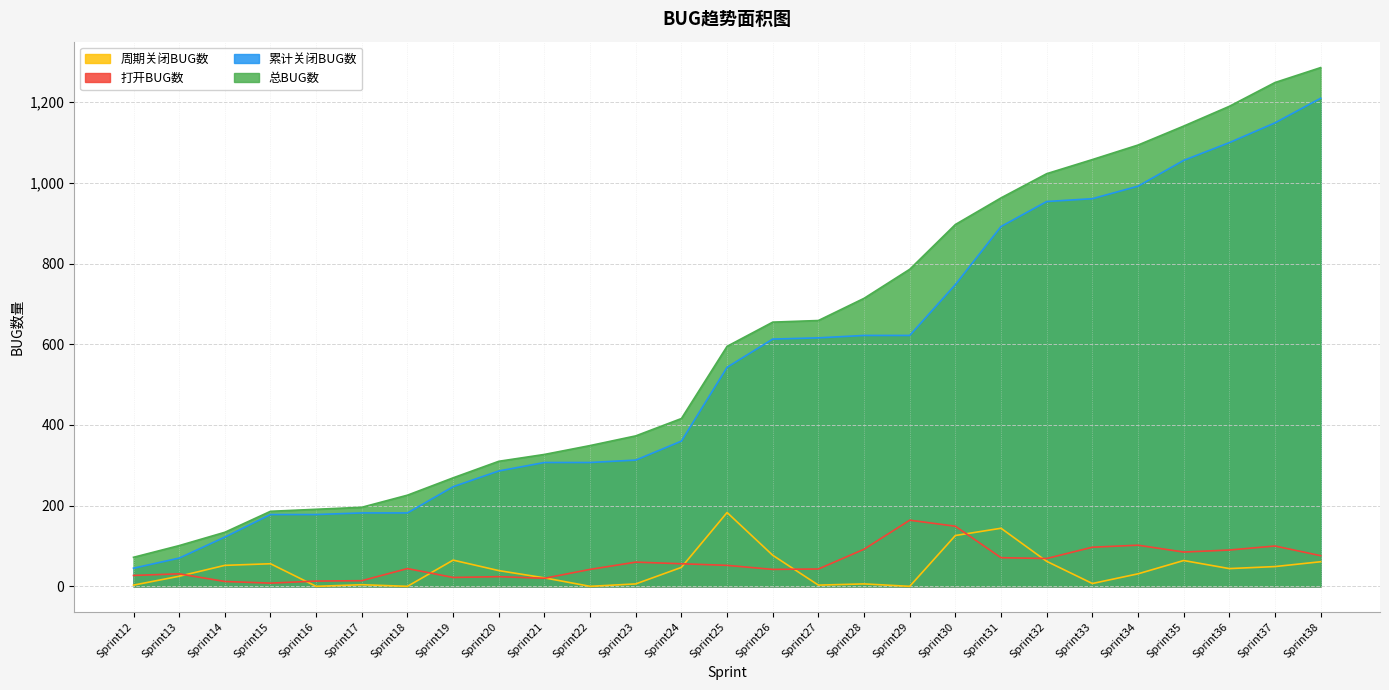

At how many categories does at least one series exceed 103?

25